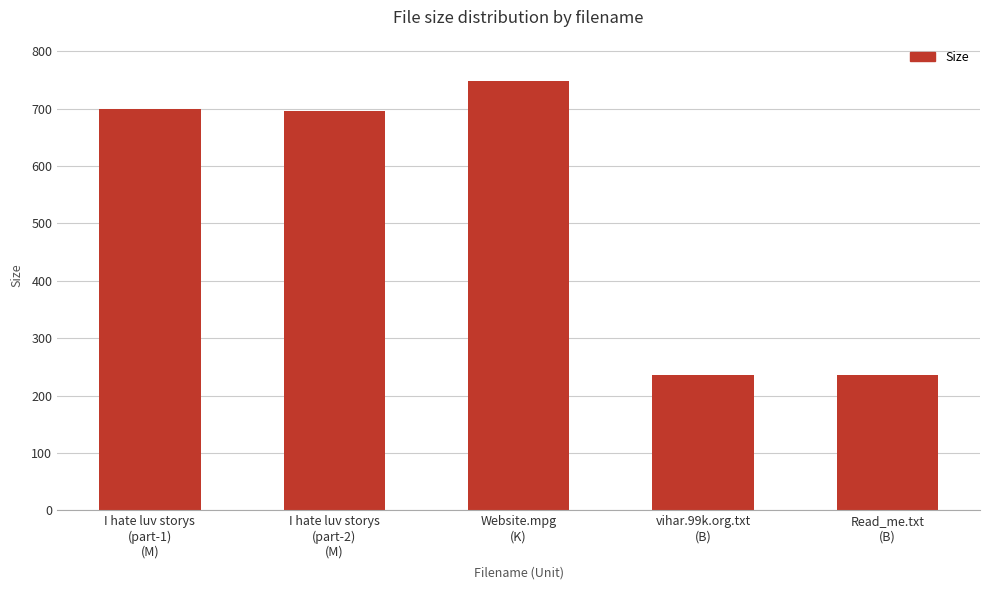

What is the value of the 3rd bar from the left?

748.0